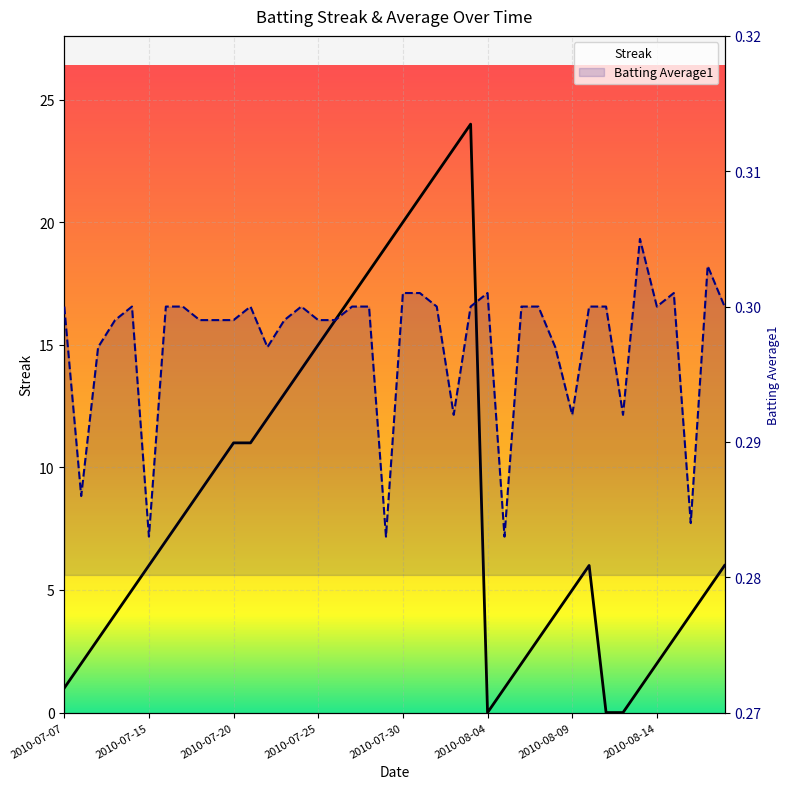

Rank the series at 2010-08-05 from highest to lowest value.

Streak, Batting Average1